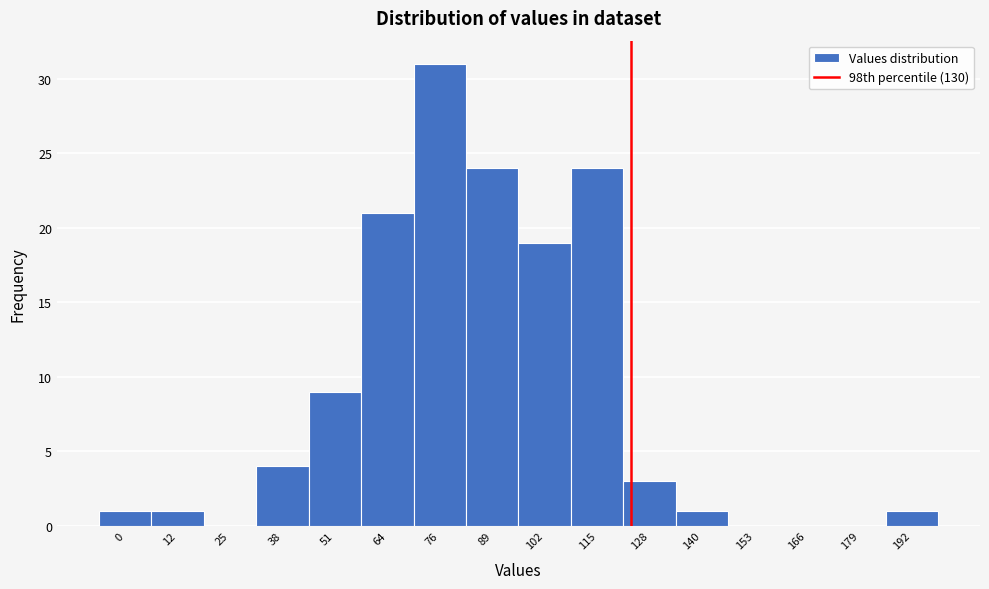

Reading left to right, transcribe all the data shown in this chart.

0=1	12=1	25=0	38=4	51=9	64=21	76=31	89=24	102=19	115=24	128=3	140=1	153=0	166=0	179=0	192=1